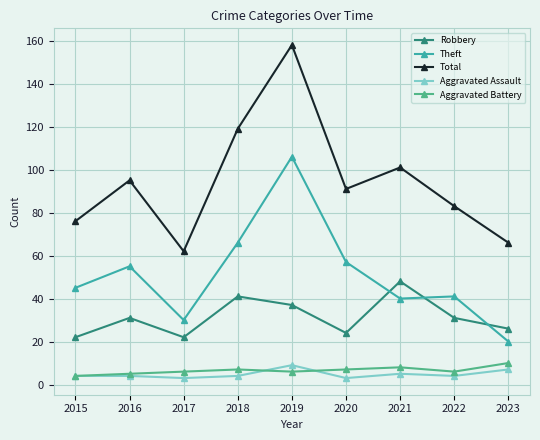

Reading left to right, list all the values displayed in this chart.

Robbery: 22	31	22	41	37	24	48	31	26
Theft: 45	55	30	66	106	57	40	41	20
Total: 76	95	62	119	158	91	101	83	66
Aggravated Assault: 4	4	3	4	9	3	5	4	7
Aggravated Battery: 4	5	6	7	6	7	8	6	10